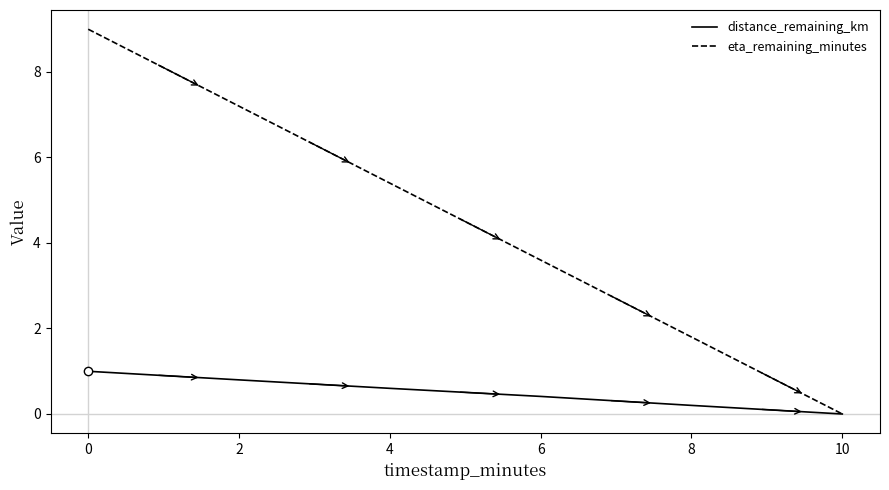

At which label is eta_remaining_minutes closest to 4?

6